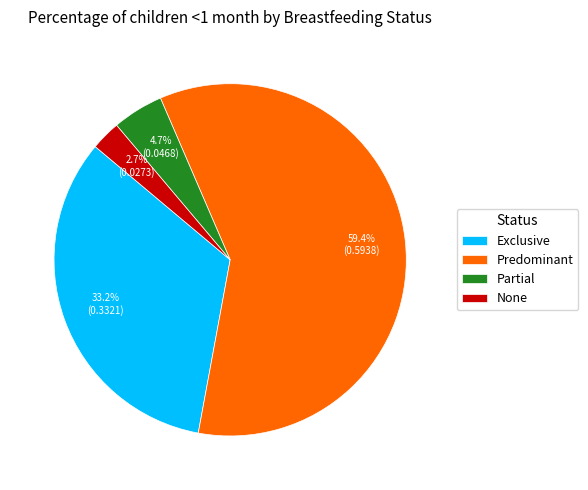

Is it true that Exclusive is 44% of the pie?

False